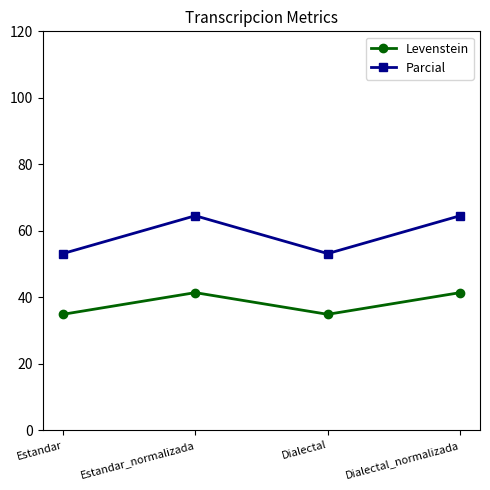

What is the smallest value displayed?

34.8